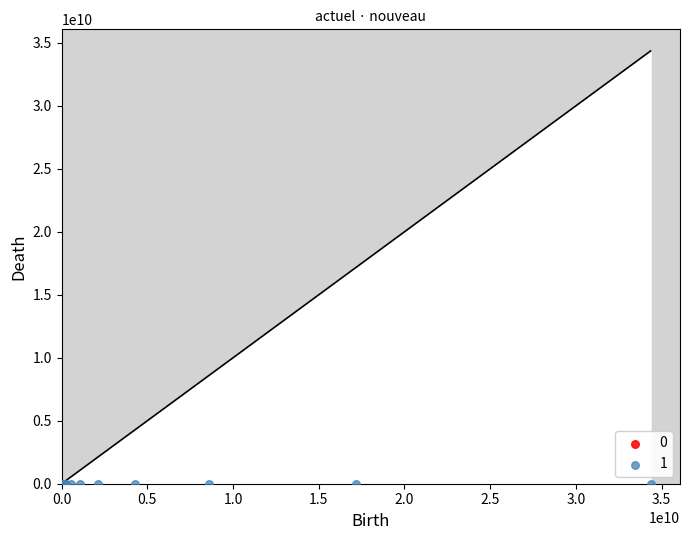

What are all the series names shown in the legend?

0, 1